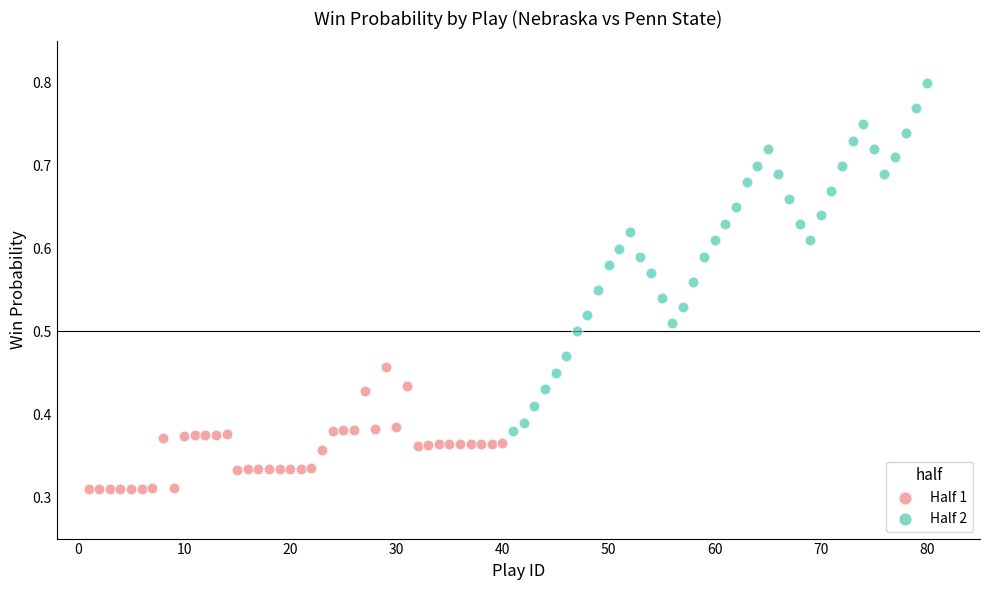

Which series contains the lowest Y value?

Half 1